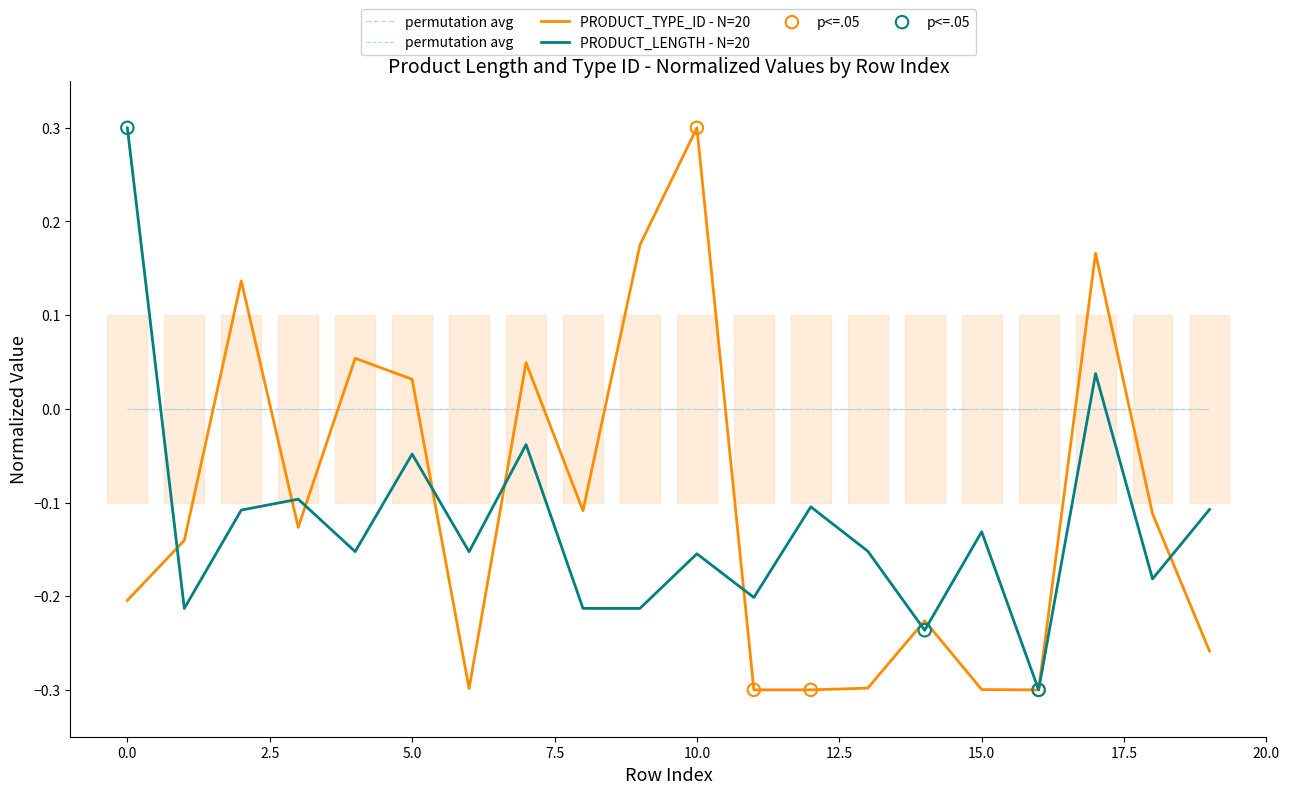

Is the value of PRODUCT_TYPE_ID at 9 greater than the value of PRODUCT_LENGTH at 0?

No